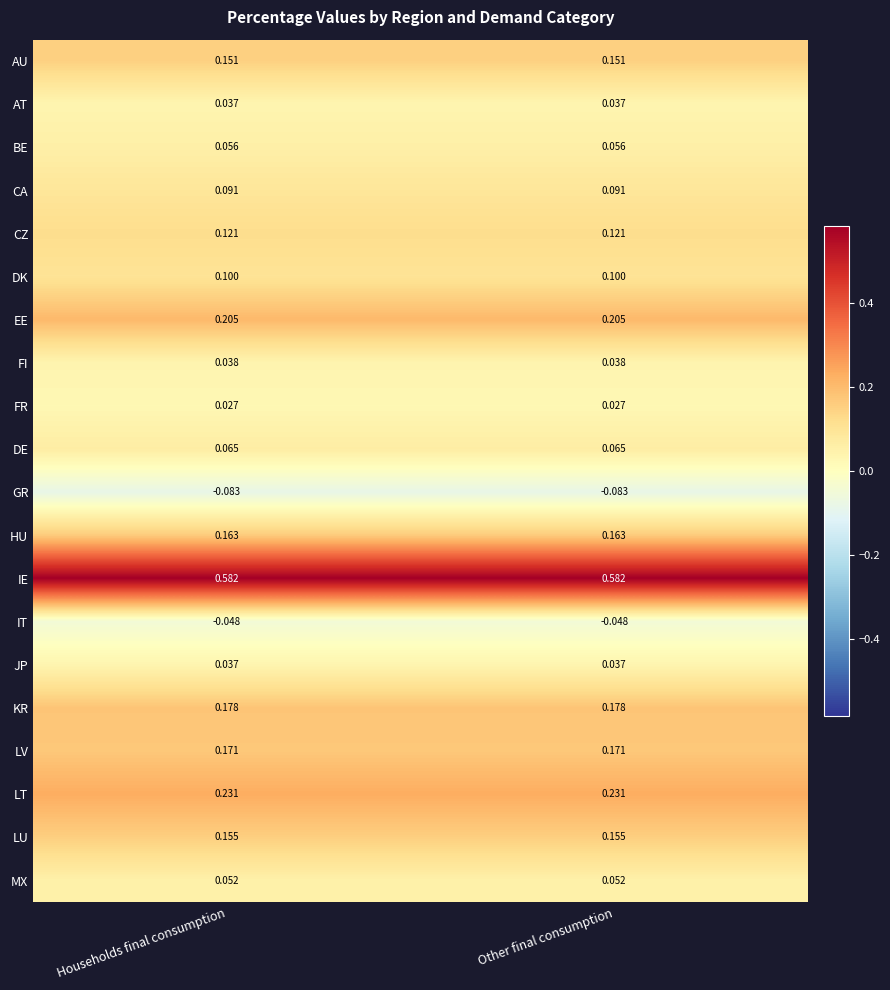

Is the value of EE at Households final consumption greater than the value of BE at Households final consumption?

Yes